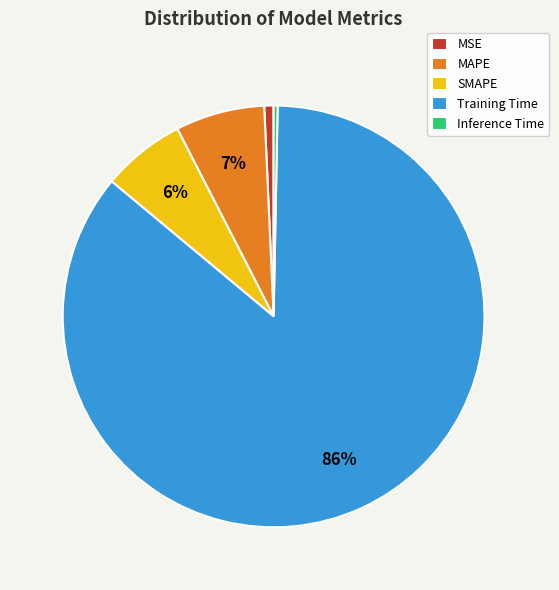

Is the sum of MSE and Inference Time greater than half?

No